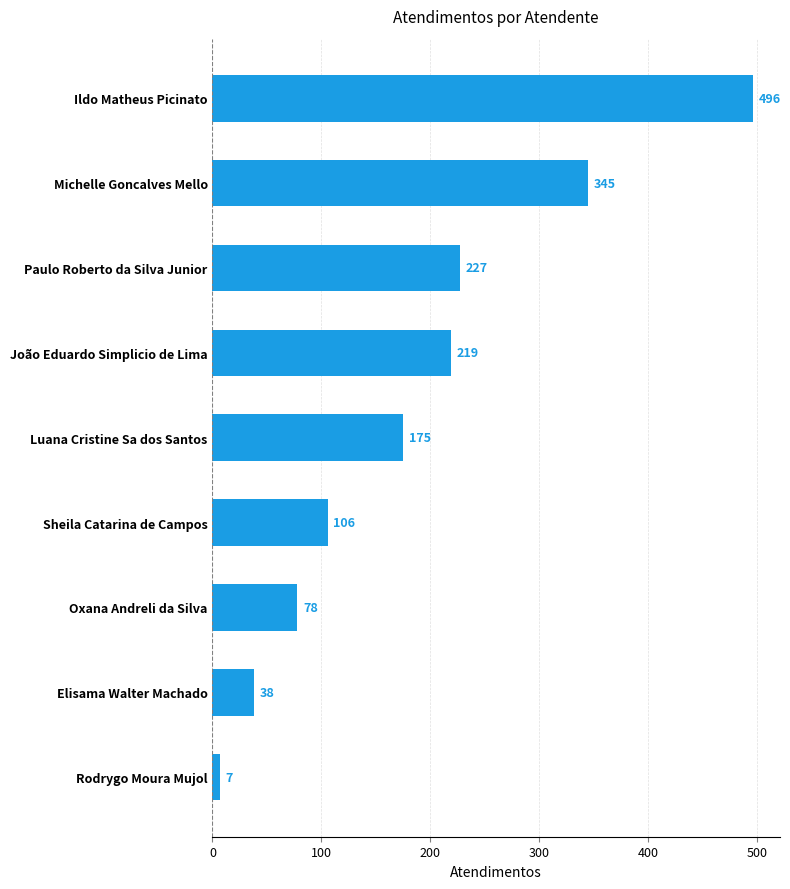

How many series are shown in this chart?

1